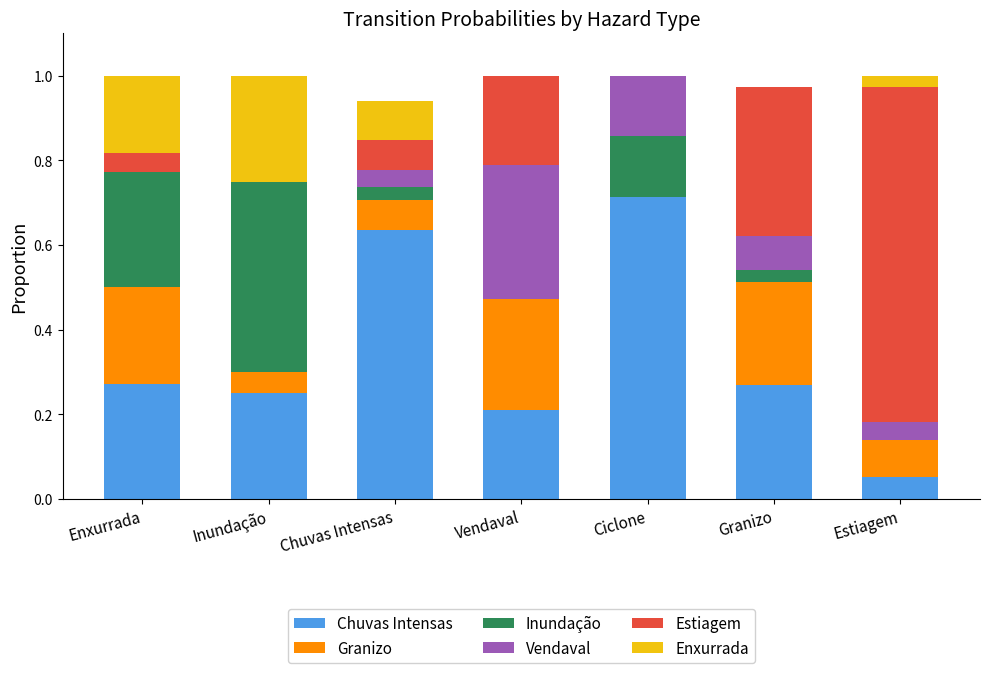

Which category has the highest value in the Chuvas Intensas series?

Ciclone